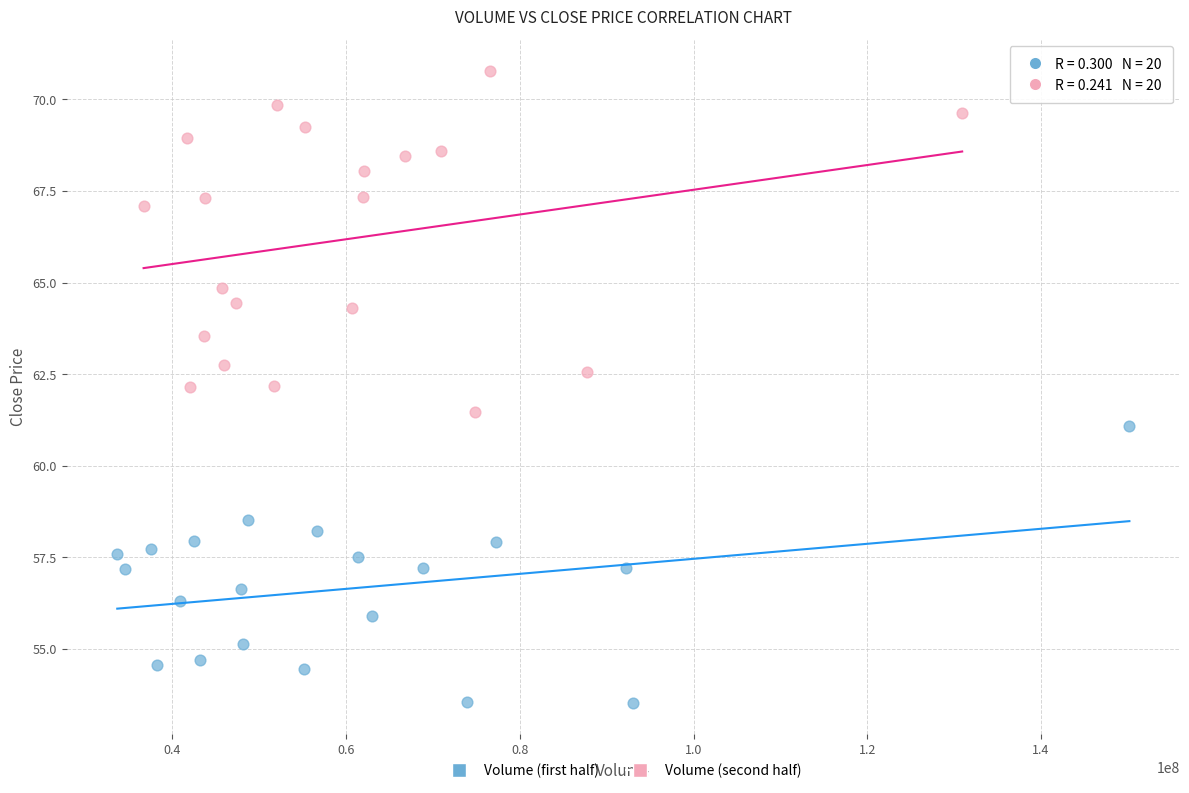

What are all the series names shown in the legend?

Volume (first half), Volume (second half)